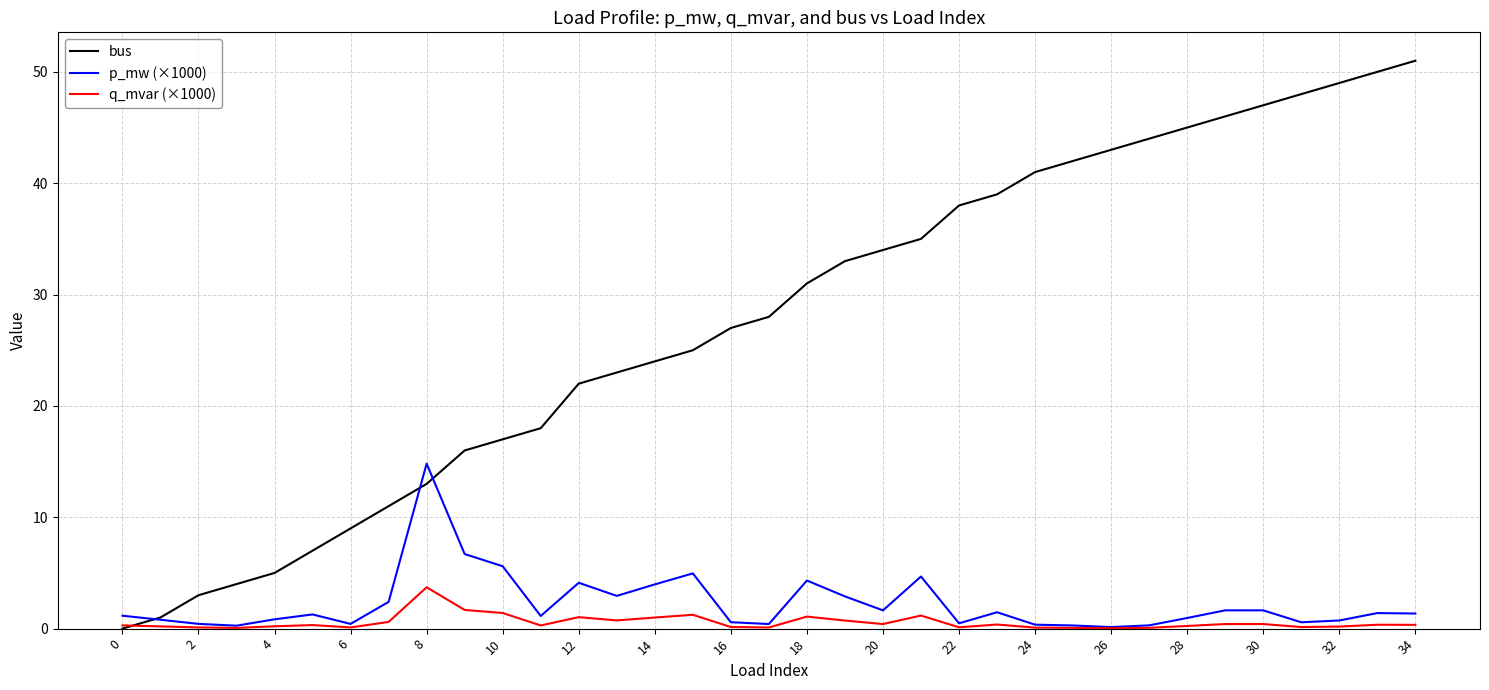

True or false: bus has more than 0 points higher than both neighbors.

False